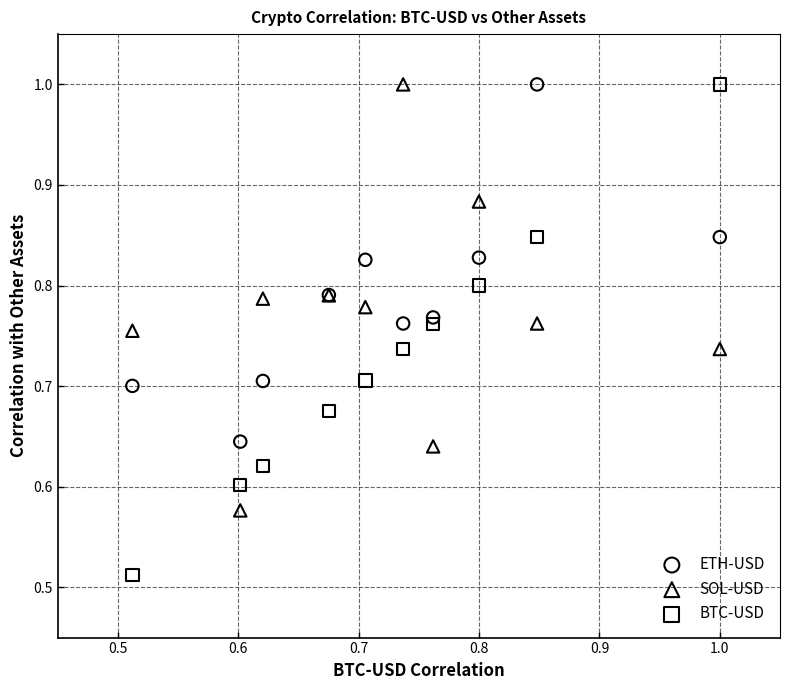

Which series contains the lowest Y value?

BTC-USD